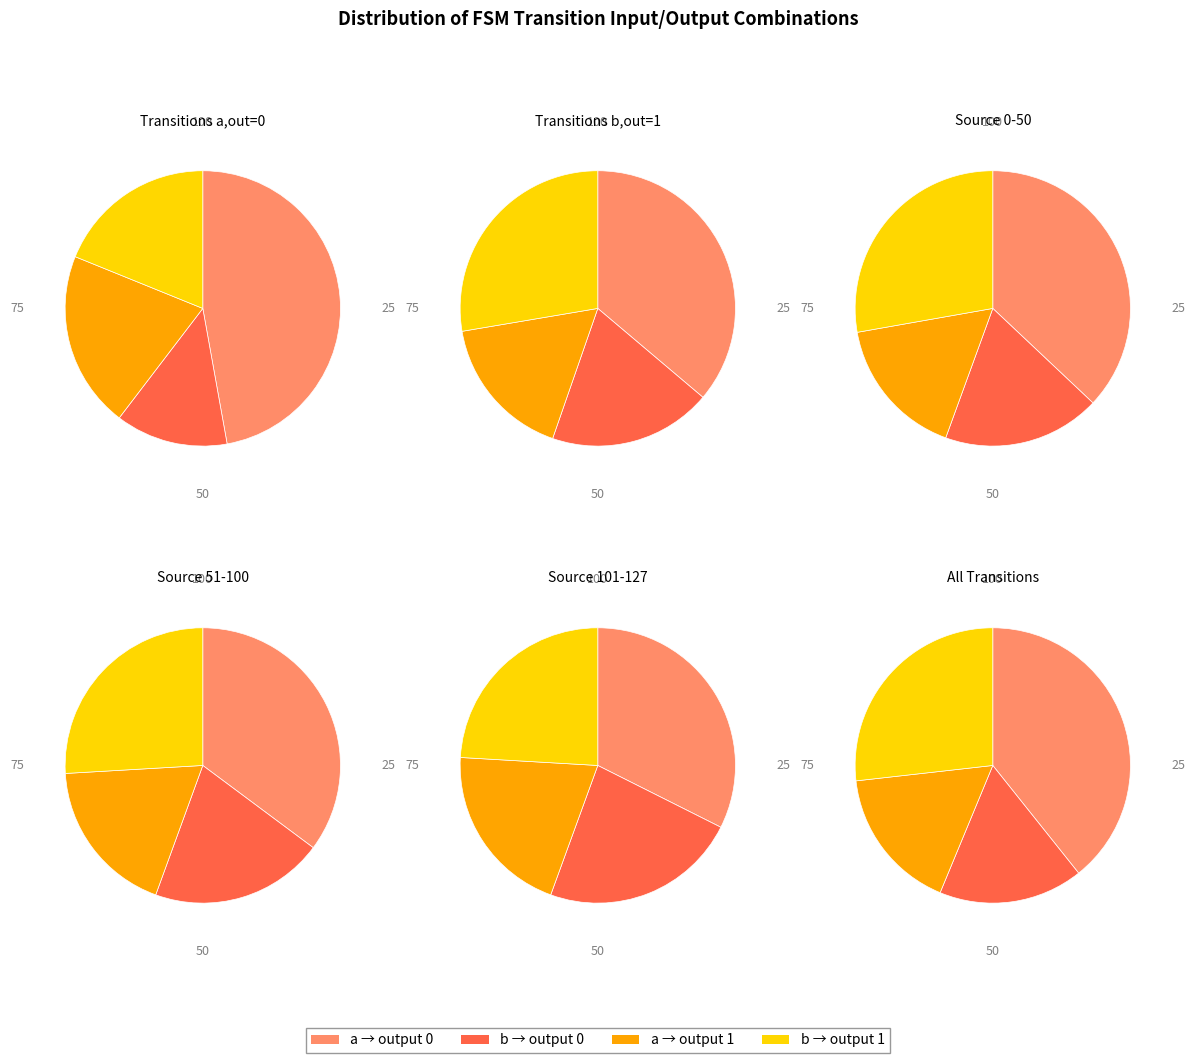

Is there a majority slice in this chart?

No